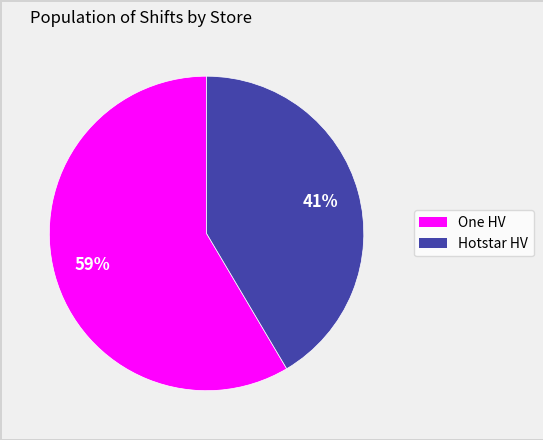

Combined, do One HV and Hotstar HV account for over 50%?

Yes